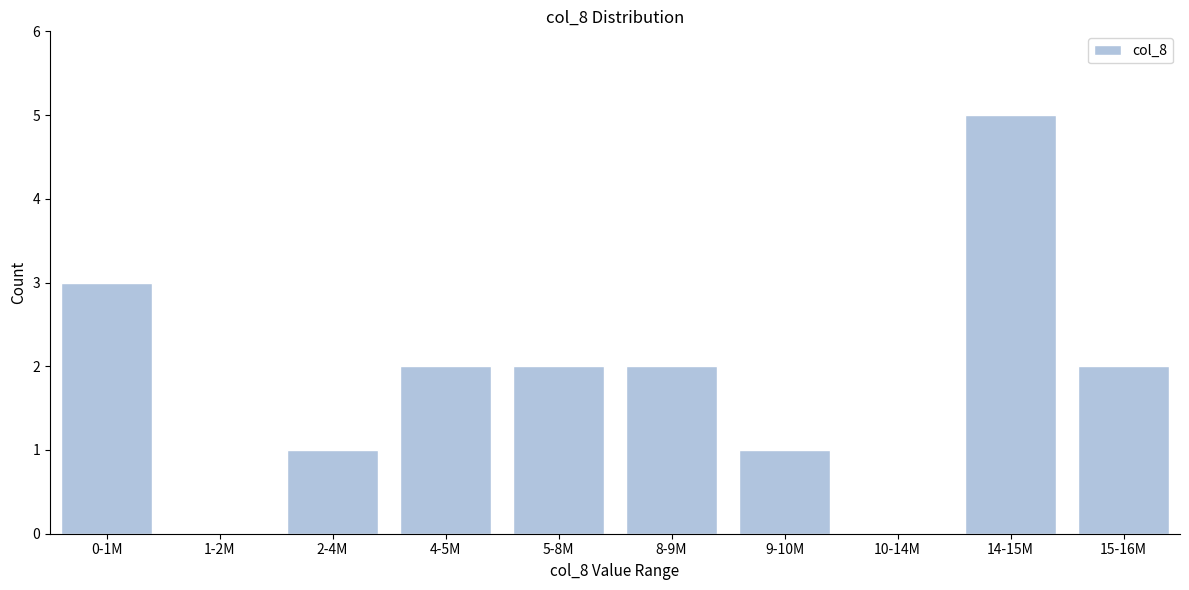

Reading left to right, transcribe all the data shown in this chart.

0-1M=3	1-2M=0	2-4M=1	4-5M=2	5-8M=2	8-9M=2	9-10M=1	10-14M=0	14-15M=5	15-16M=2